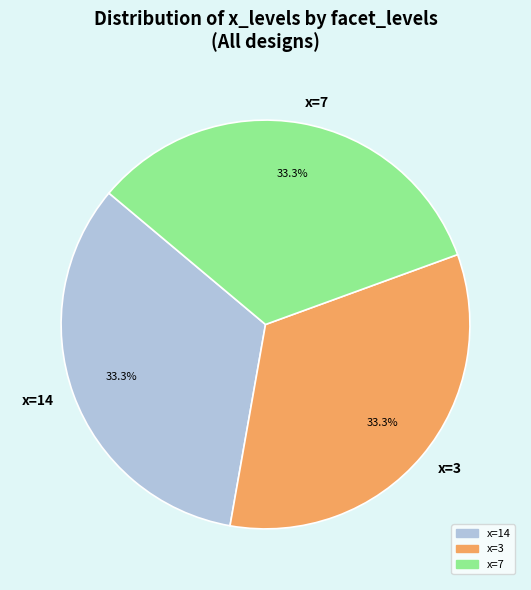

How much of the chart is everything except x=14?

66.7%